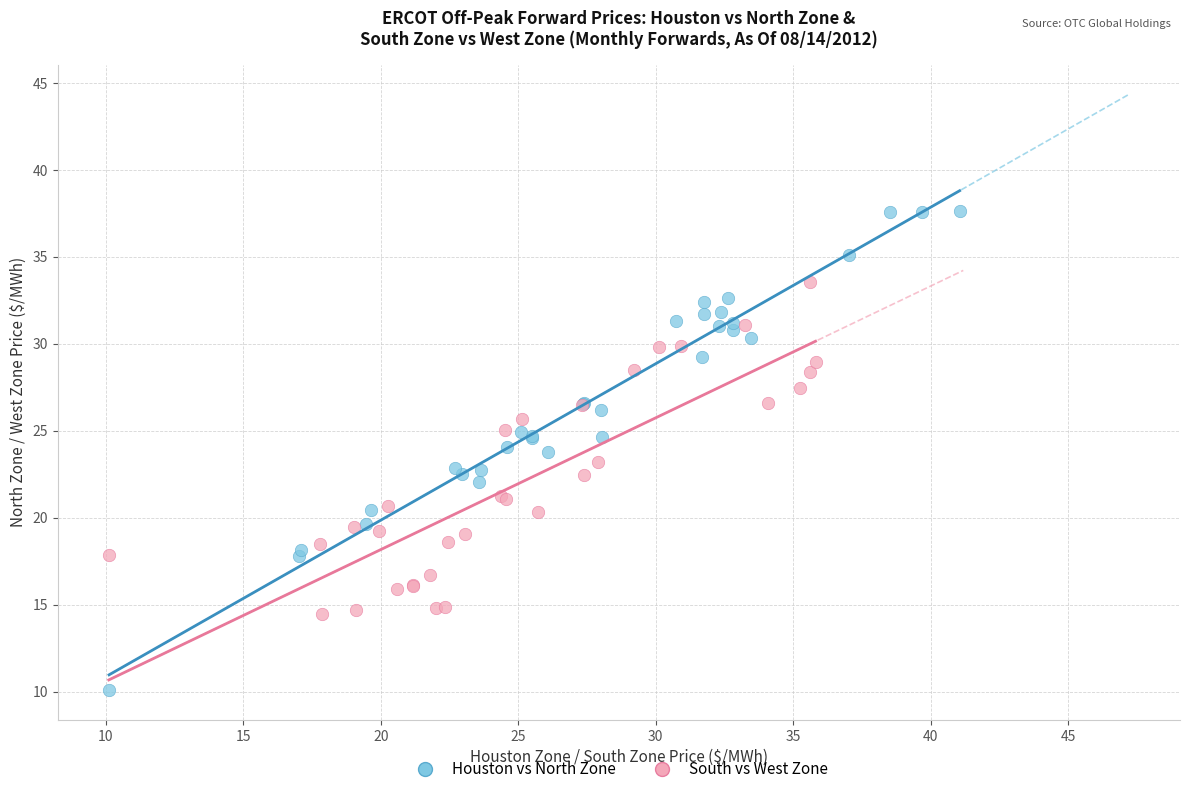

What are all the series names shown in the legend?

Houston vs North Zone, South vs West Zone